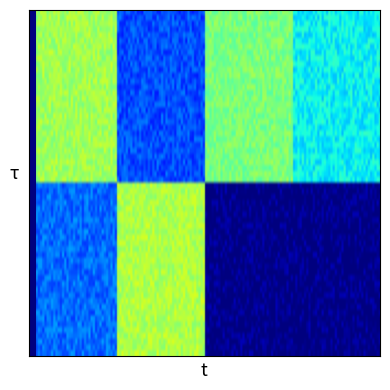

Reading left to right, what are all the values shown in this chart?

single_hop_specificity: 0.5	0.2	0.5	0.4
multi_hop_specificity: 0.2	0.6	0.0	0.0